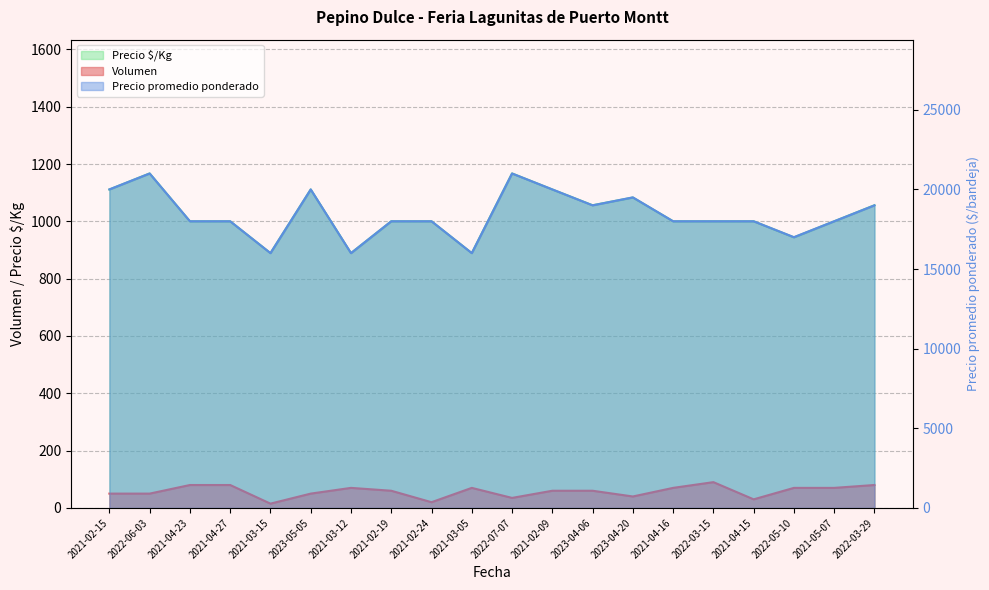

What value does the Precio $/Kg series have at 2021-04-15?

1000